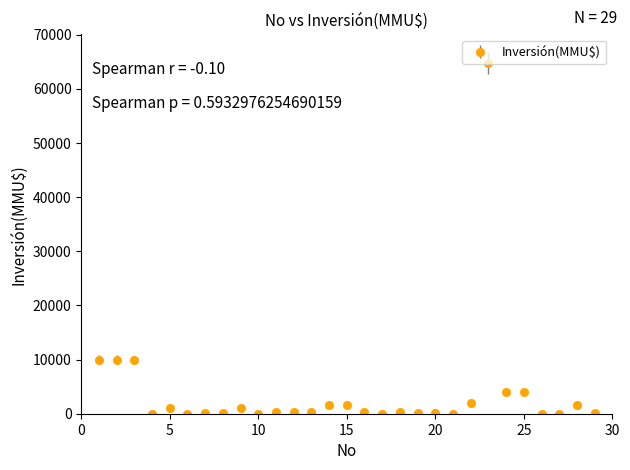

True or false: there are more than 1 points higher than both neighbors.

True